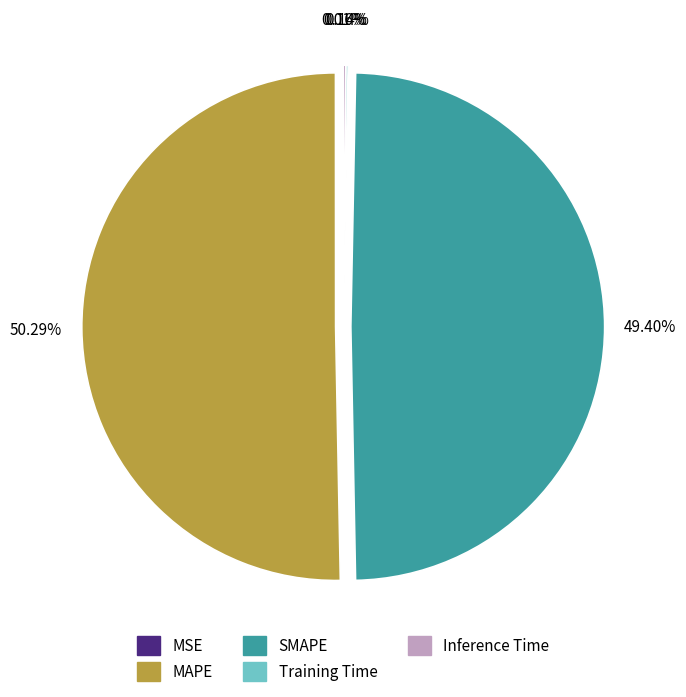

Which slice is the largest?

MAPE